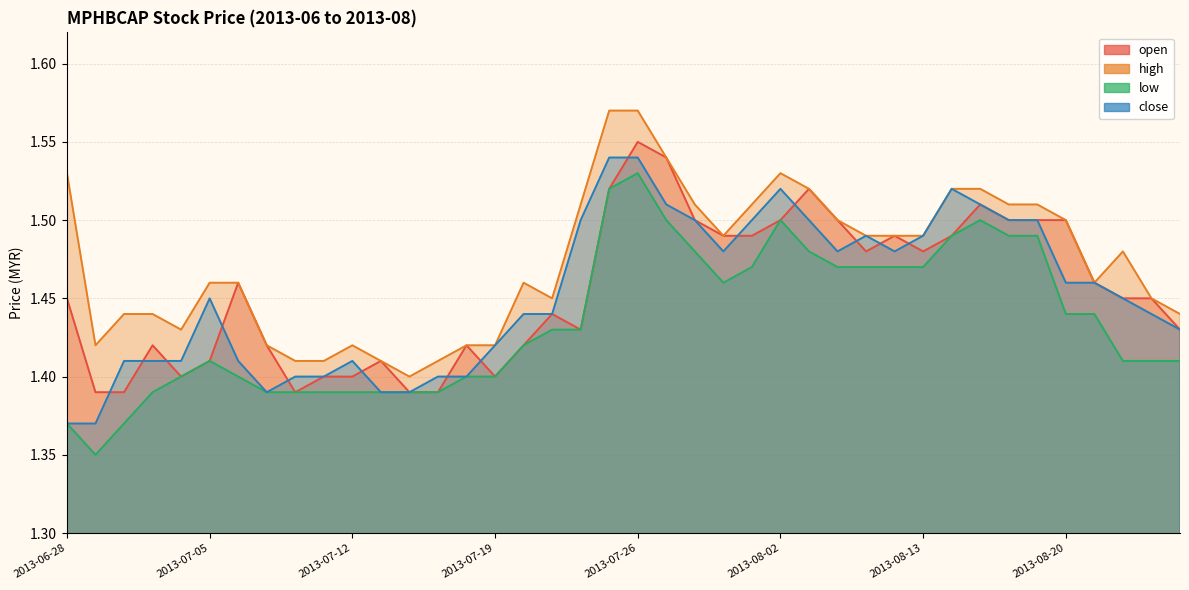

At how many categories does at least one series exceed 1?

40